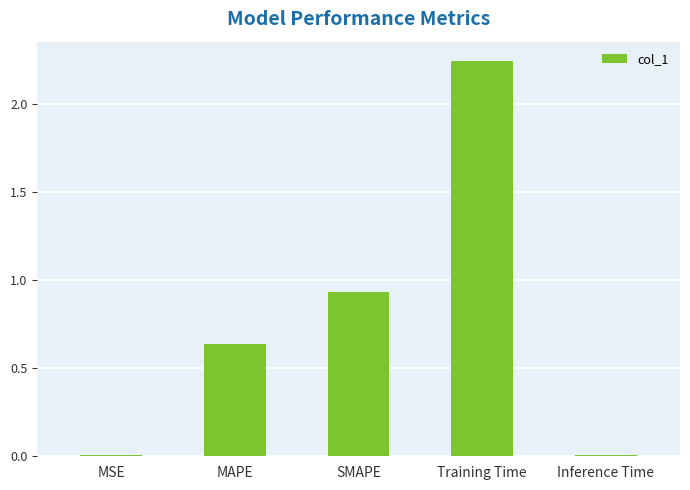

The chart shows a value of 3.7 at Training Time. True or false?

False